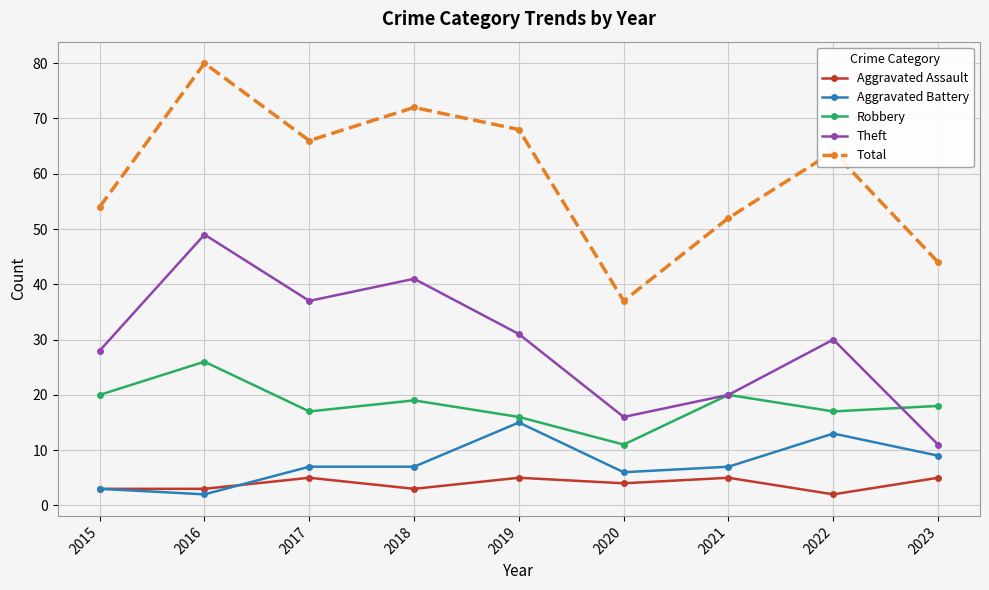

What is the difference between the maximum and second lowest values in the Theft series?

33